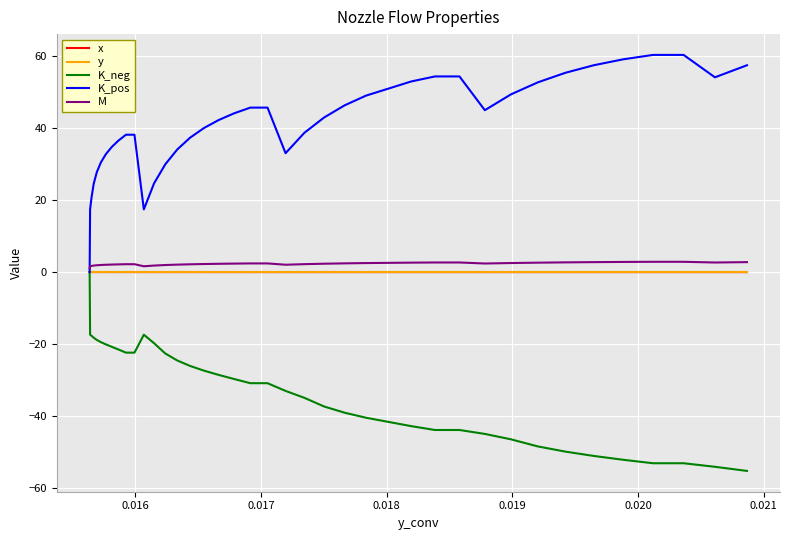

What is the maximum value for M?

2.8